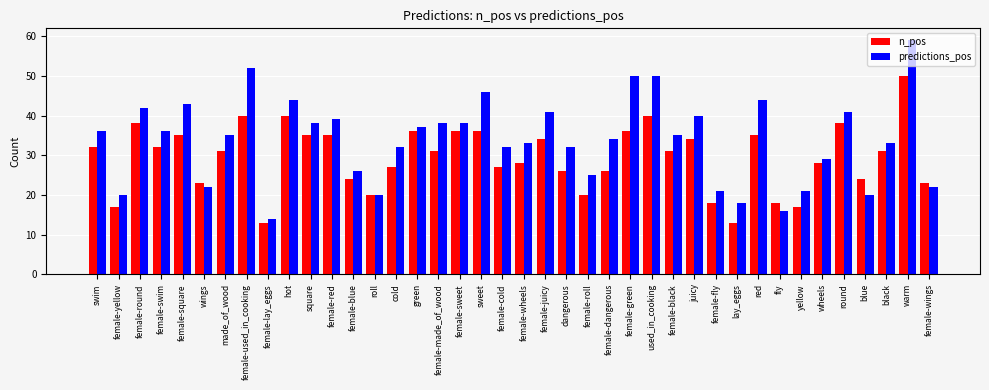

Reading left to right, list all the values displayed in this chart.

n_pos: 32	17	38	32	35	23	31	40	13	40	35	35	24	20	27	36	31	36	36	27	28	34	26	20	26	36	40	31	34	18	13	35	18	17	28	38	24	31	50	23
predictions_pos: 36	20	42	36	43	22	35	52	14	44	38	39	26	20	32	37	38	38	46	32	33	41	32	25	34	50	50	35	40	21	18	44	16	21	29	41	20	33	59	22